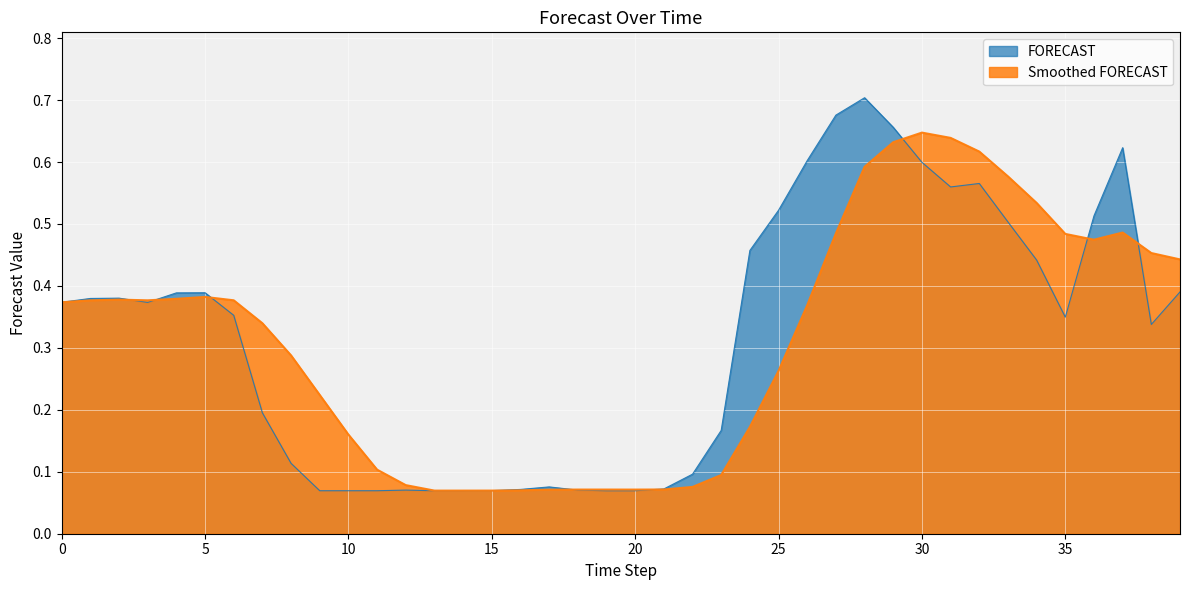

How many lines are shown in the chart?

2